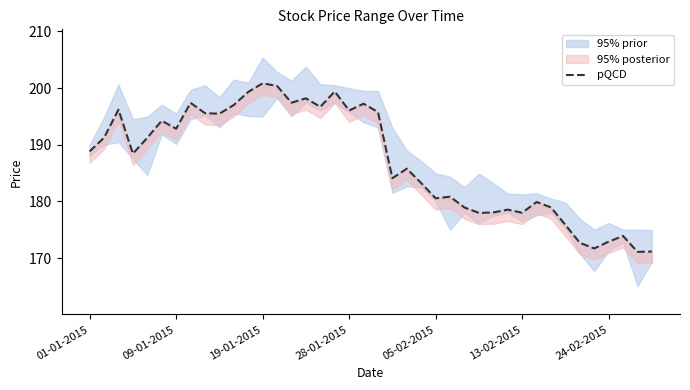

What is the maximum value shown in the chart?

200.8